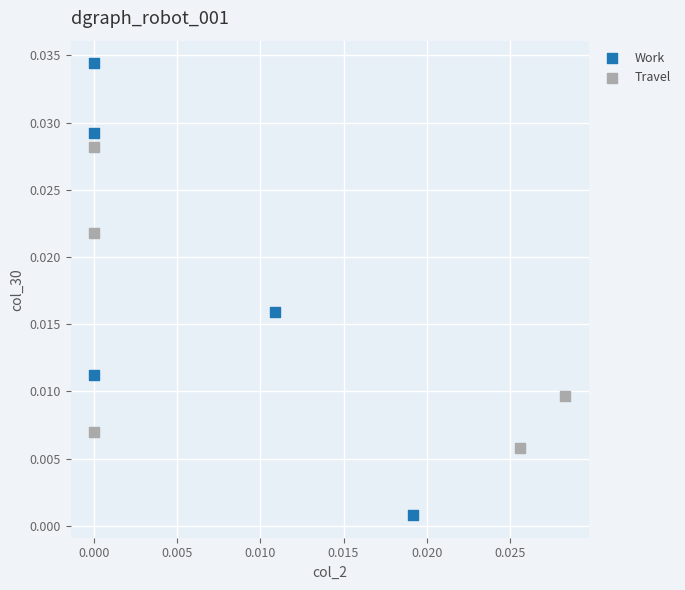

Which series has the largest Y range (max minus min)?

Work